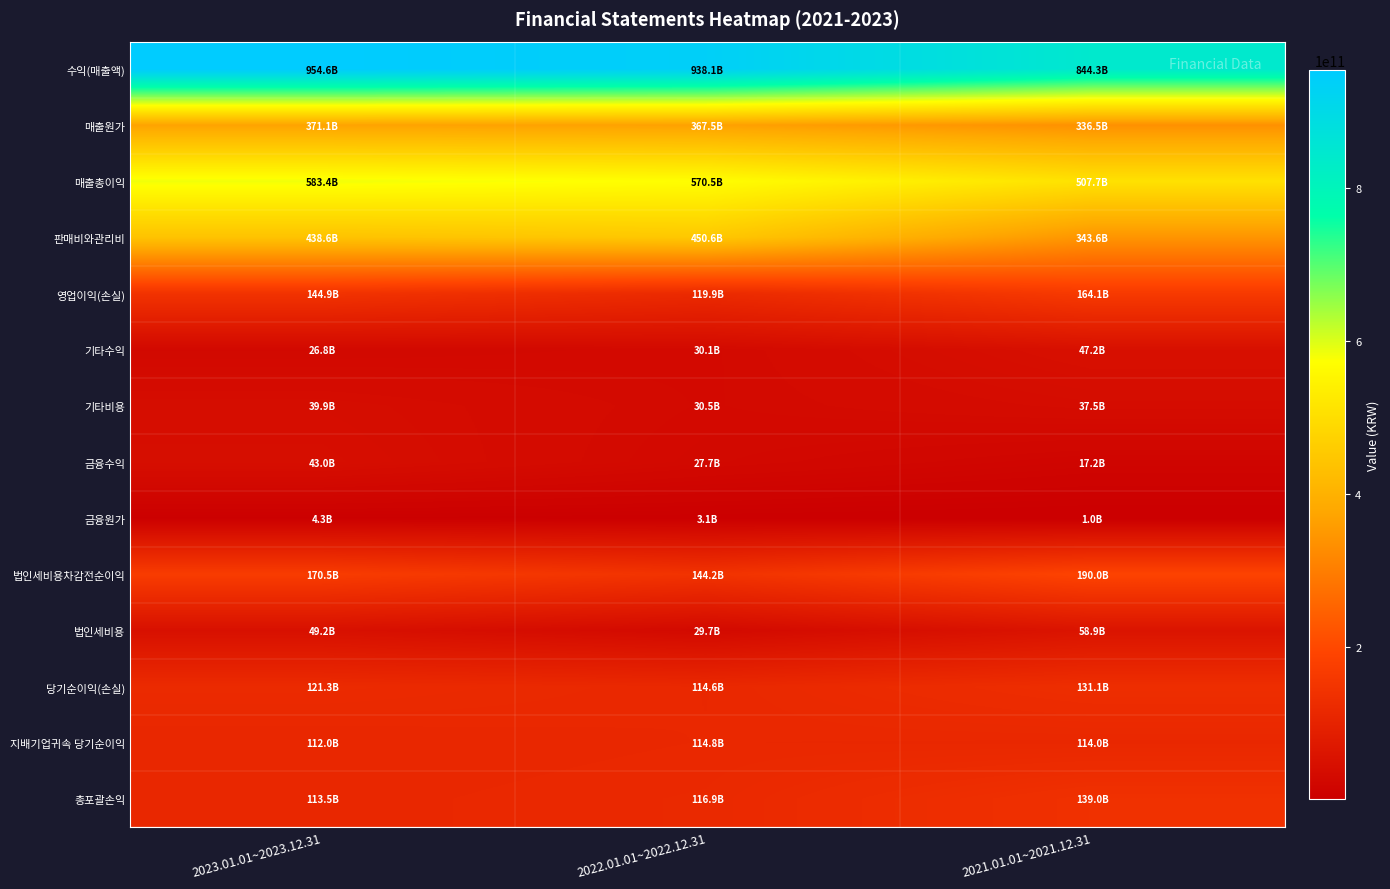

Rank the series by their maximum value, from highest to lowest.

수익(매출액), 매출총이익, 판매비와관리비, 매출원가, 법인세비용차감전순이익, 영업이익(손실), 총포괄손익, 당기순이익(손실), 지배기업귀속 당기순이익, 법인세비용, 기타수익, 금융수익, 기타비용, 금융원가